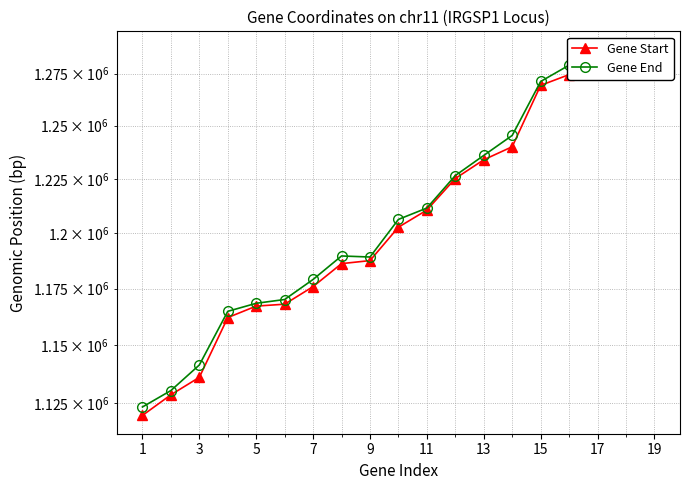

What is the smallest value displayed?

1119746